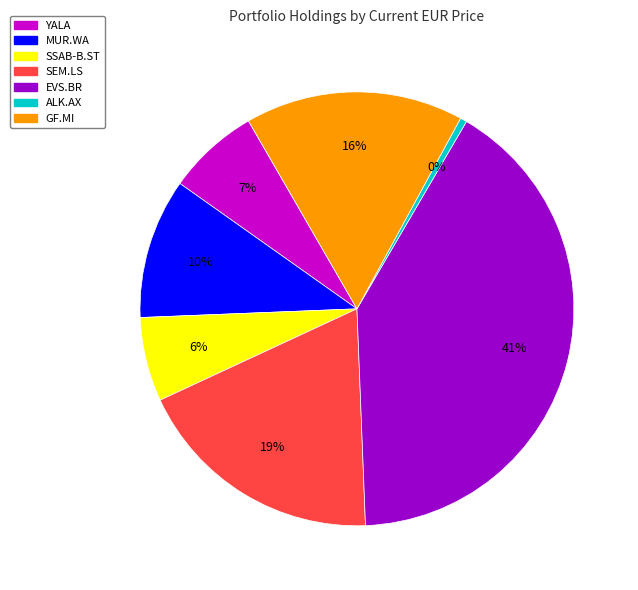

To the nearest percent, what is the average slice percentage?

14%